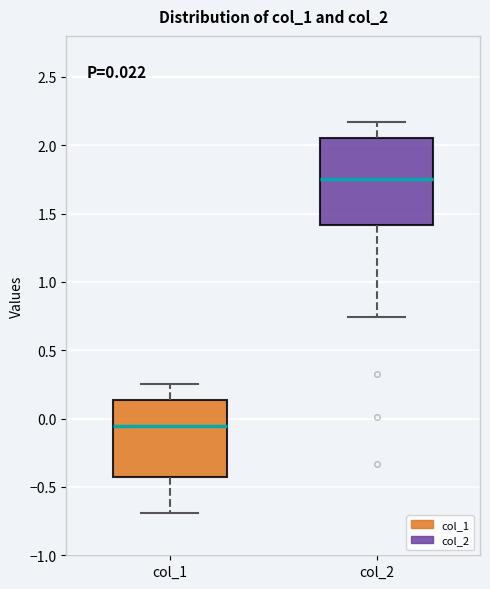

Which box has the highest median line?

col_2